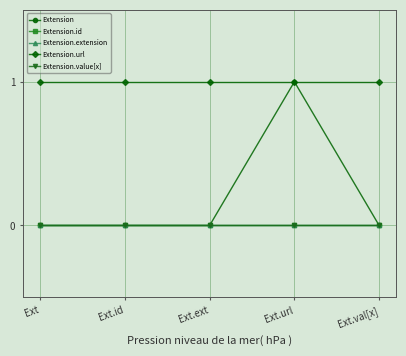

List the labels in order of Extension.value[x] value, smallest first.

Ext, Ext.id, Ext.ext, Ext.url, Ext.val[x]